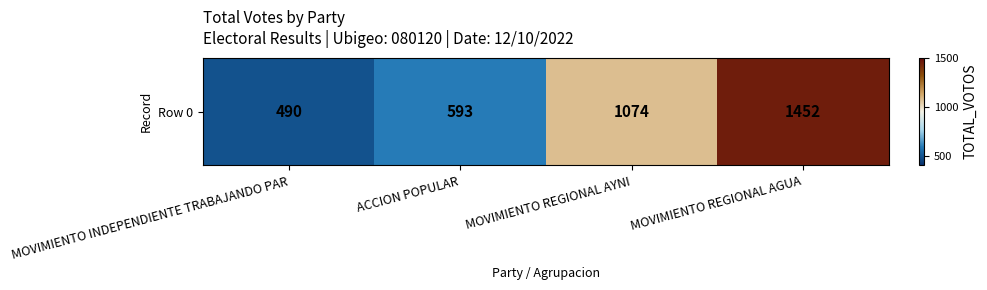

Which label corresponds to the largest value in the chart?

MOVIMIENTO REGIONAL AGUA